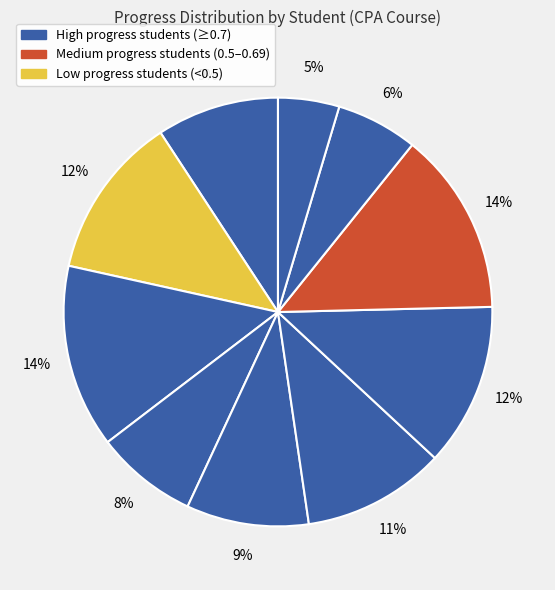

How many segments does this pie chart have?

10